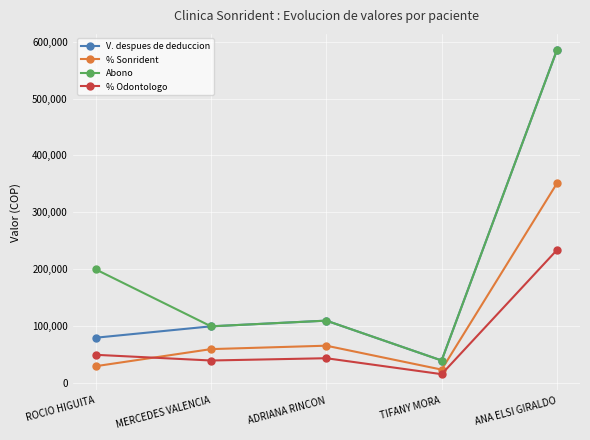

Does the chart have visible grid lines?

Yes